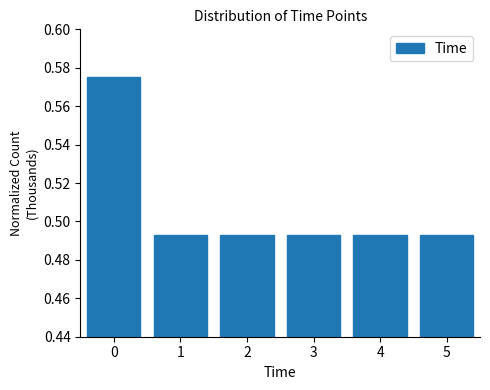

What is the sum of all values?

3.0